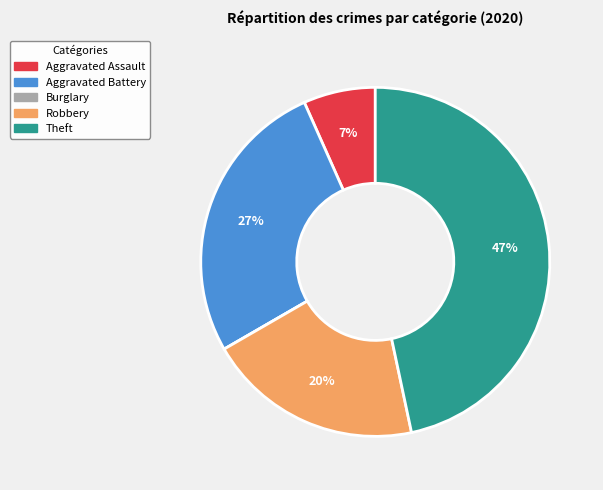

Does Theft represent more than half of the total?

No